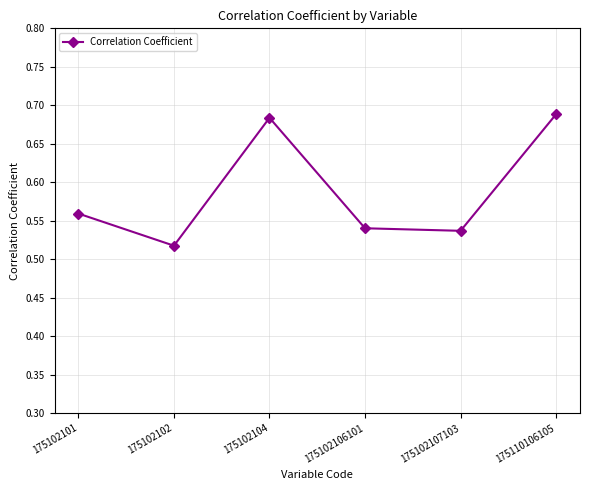

Where is the first local minimum?

175102102